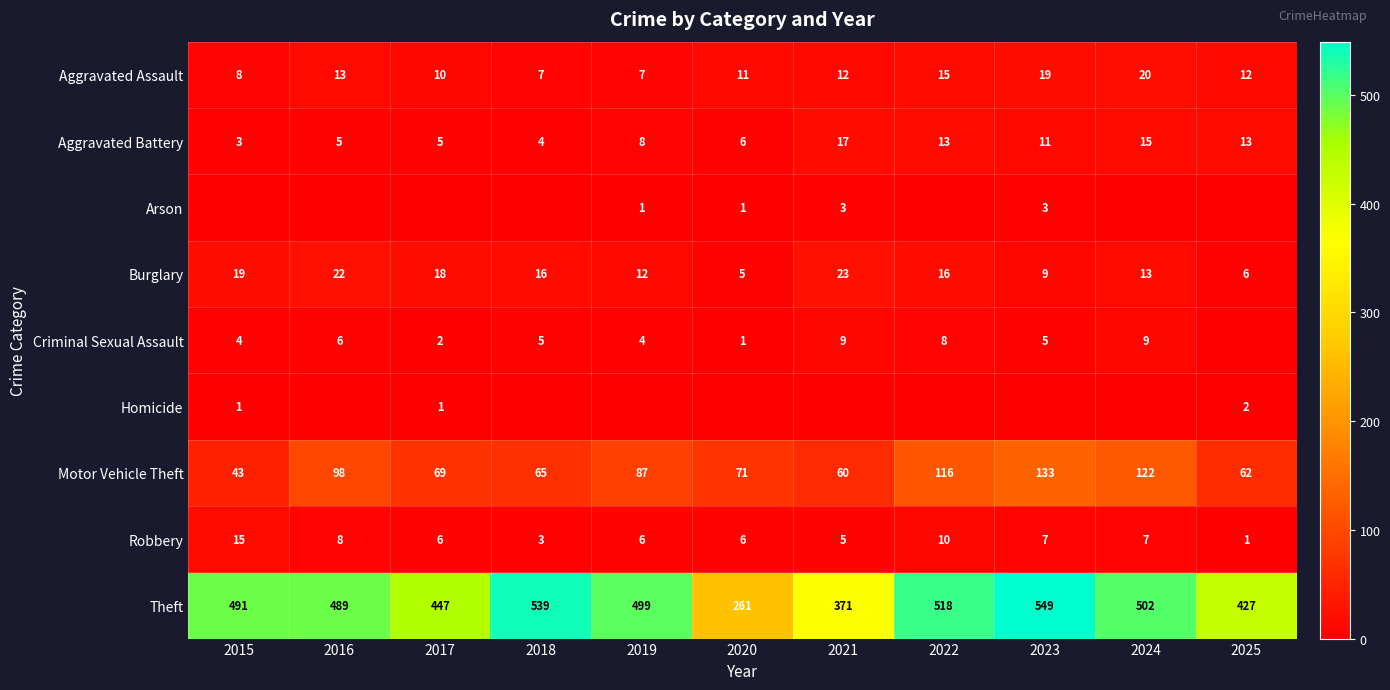

What is the difference between the highest and lowest values at 2017?

447